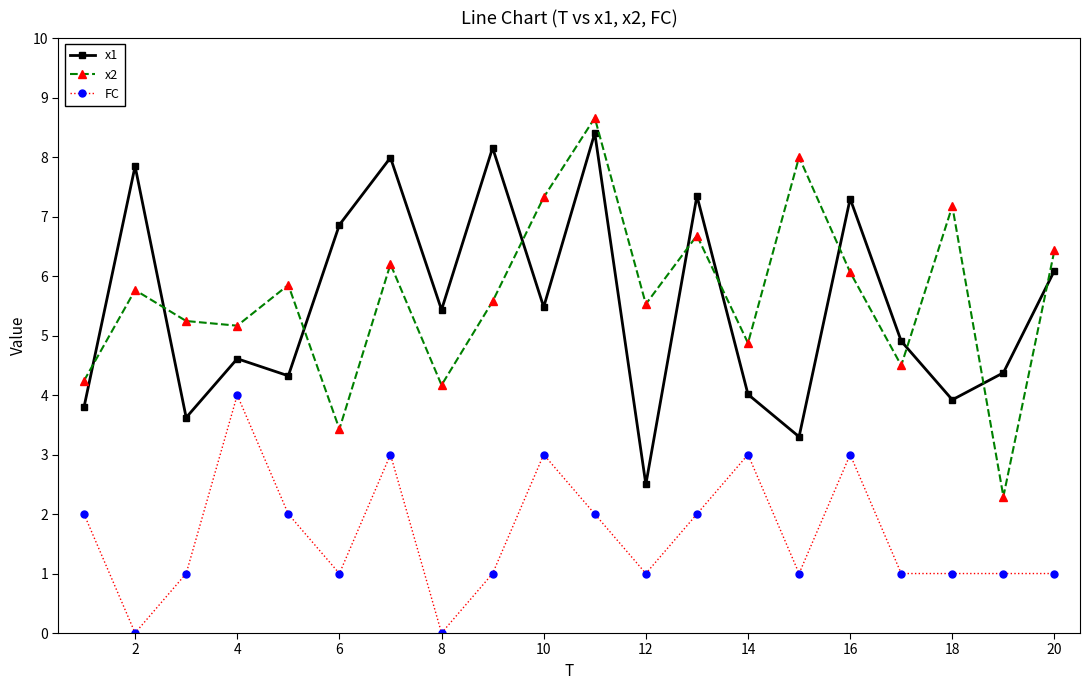

What is the difference between the maximum and minimum values in the x2 series?

6.4